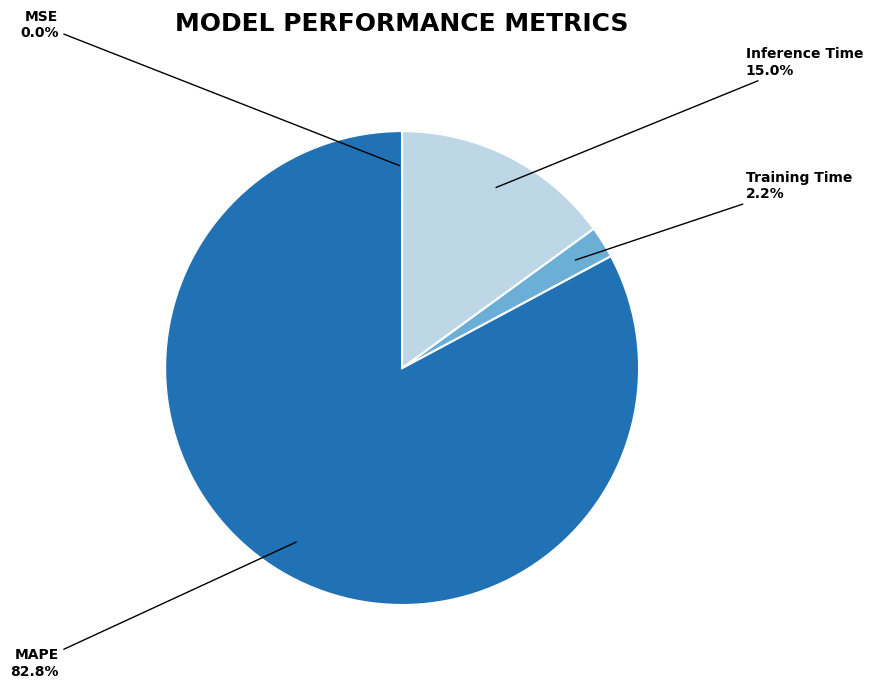

How many slices are in this pie chart?

4